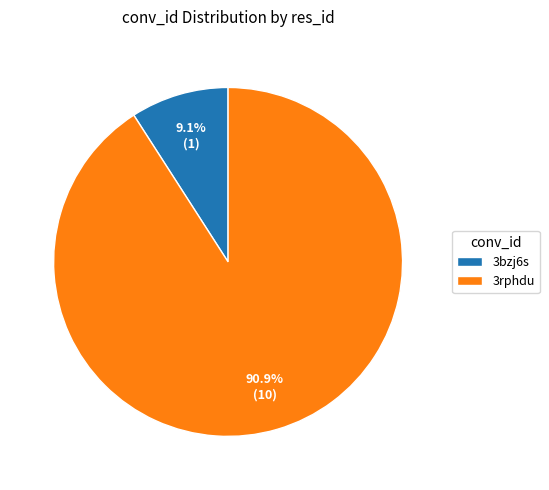

To the nearest percent, what is the difference between the largest and smallest slice percentages?

82%